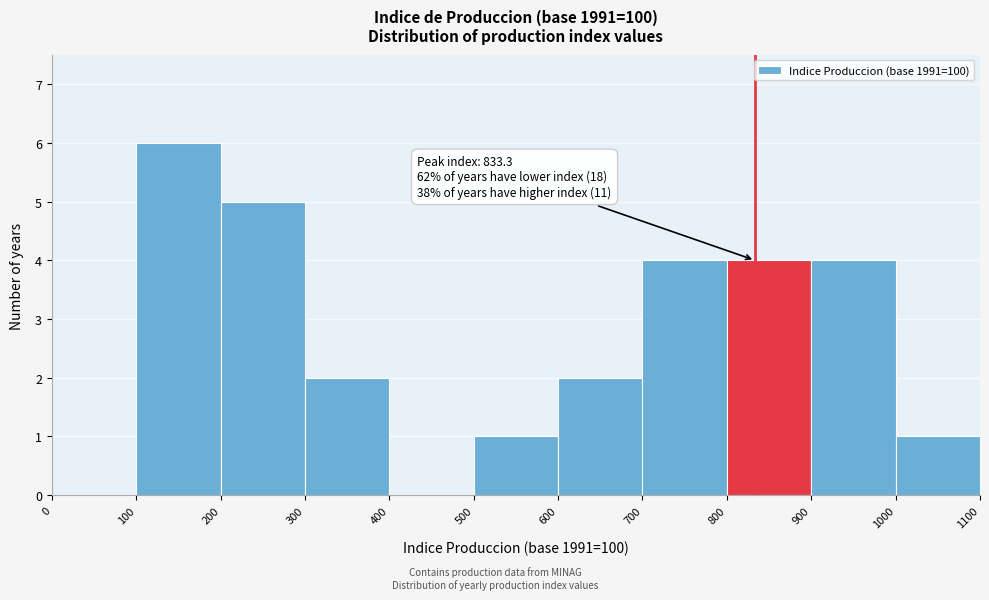

Which range on the x-axis has the tallest bar?

100 to 200